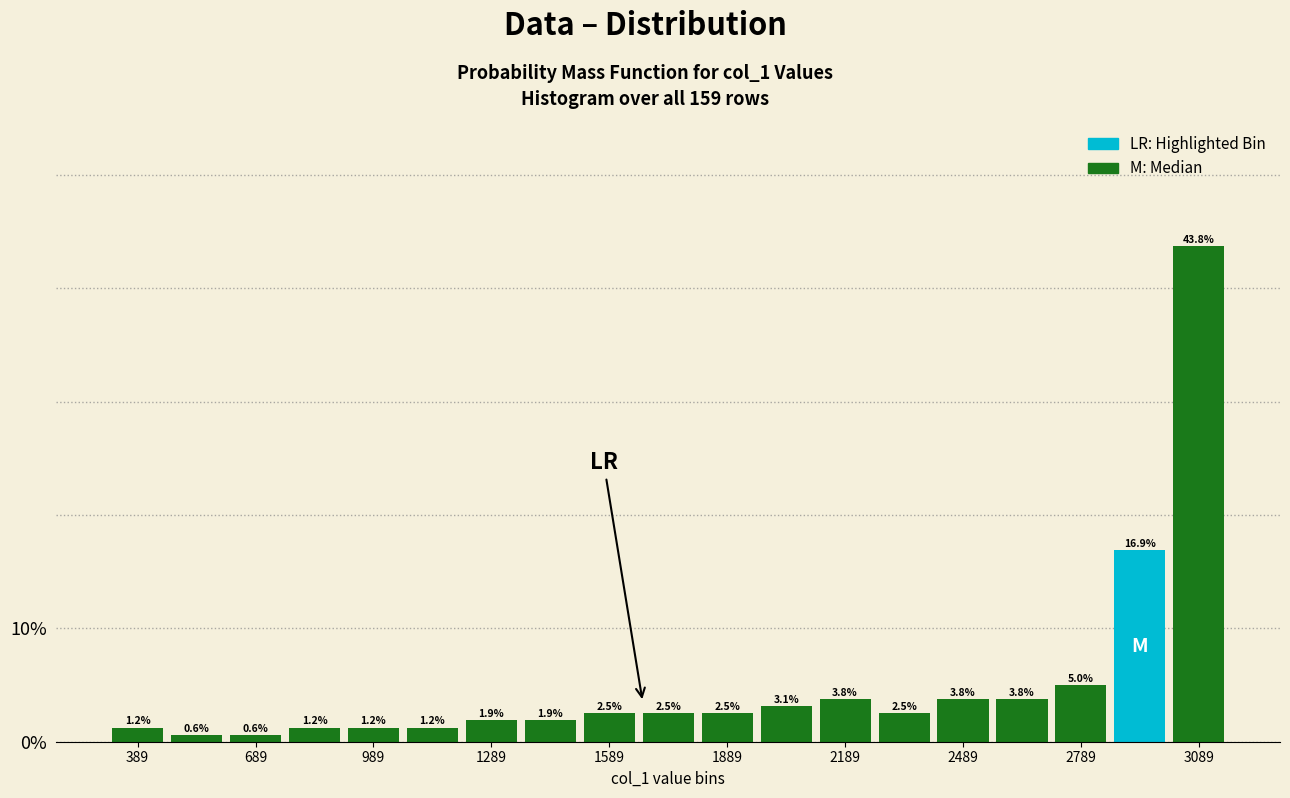

Around what value on the x-axis is the tallest bar? Give the approximate position of its centre, as read against the axis.

3100